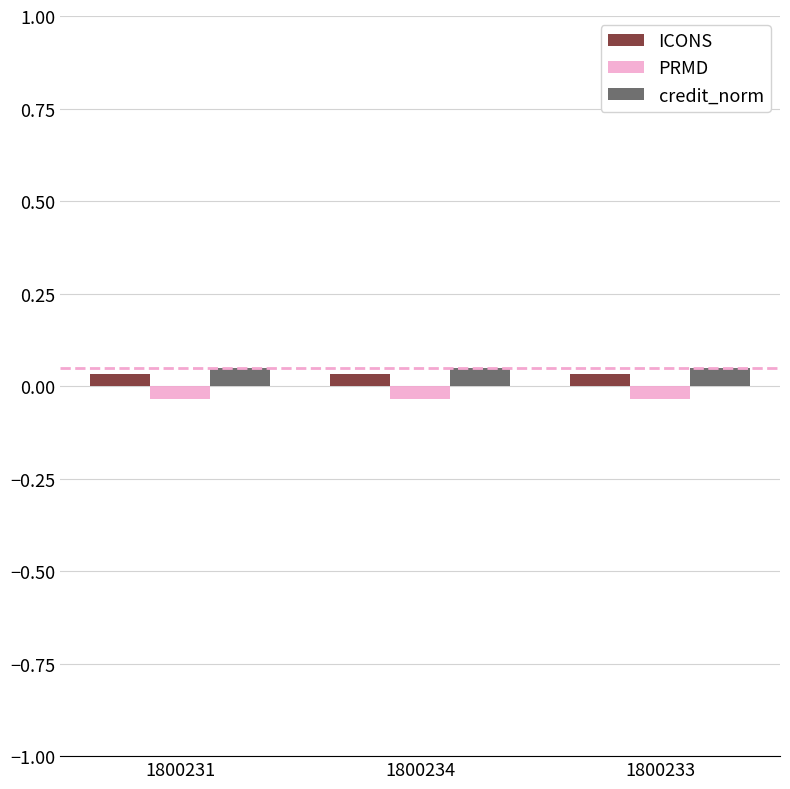

Is it true that PRMD equals -0.1 at 1800234?

False